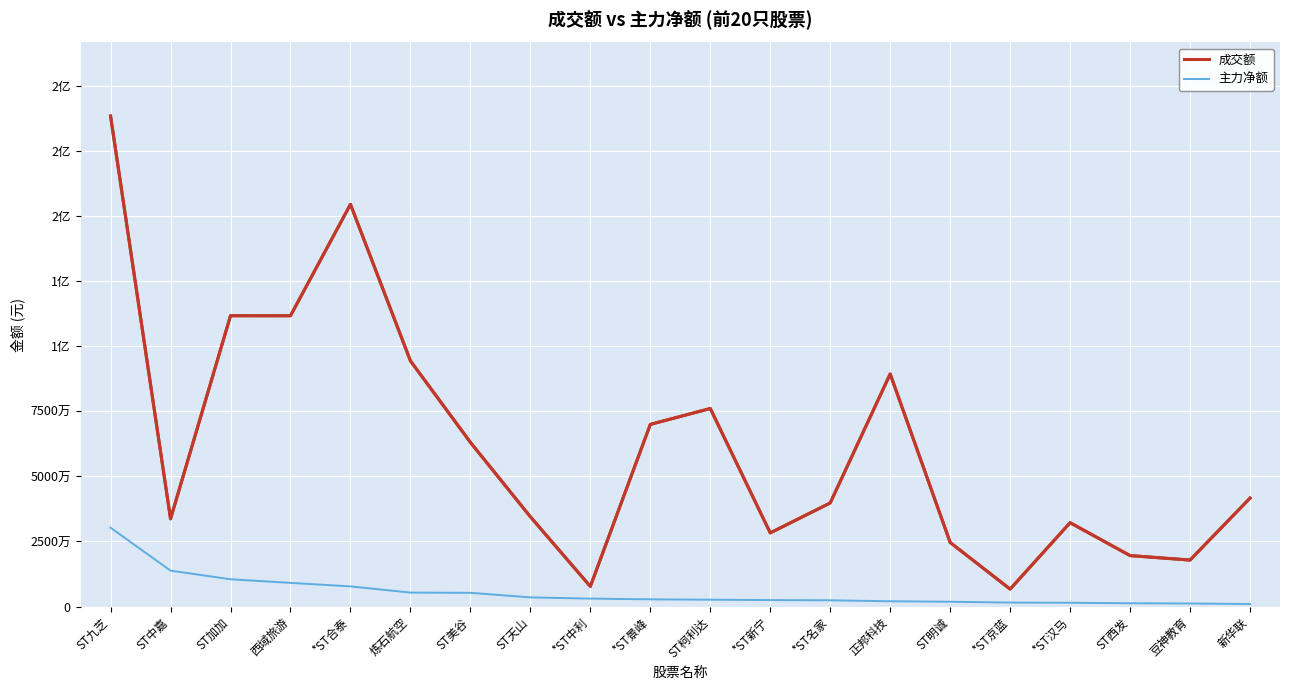

What is the highest value of the 主力净额 series?

30281432